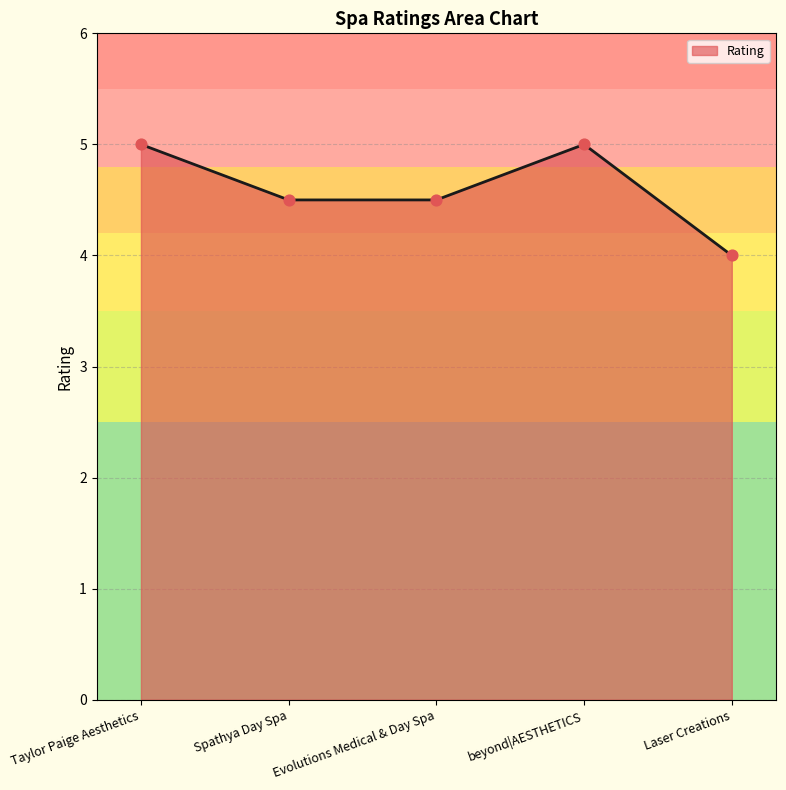

Approximately how many times larger is the value at Spathya Day Spa compared to Evolutions Medical & Day Spa?

1.0